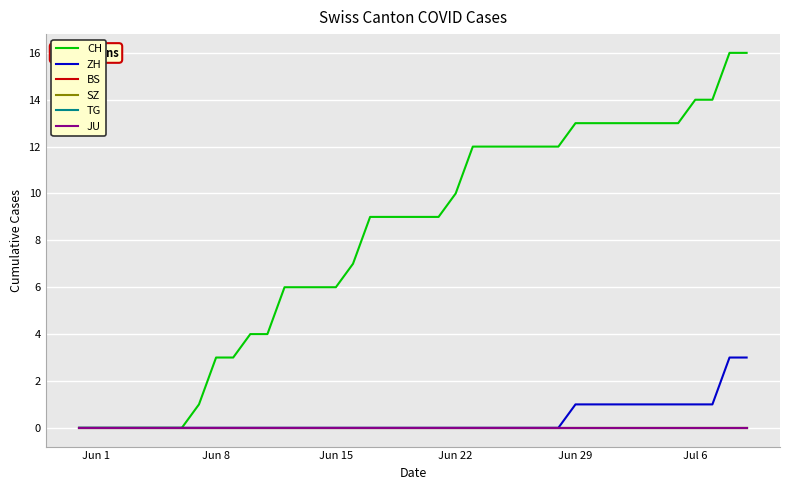

Does the chart display data point markers on the line(s)?

No